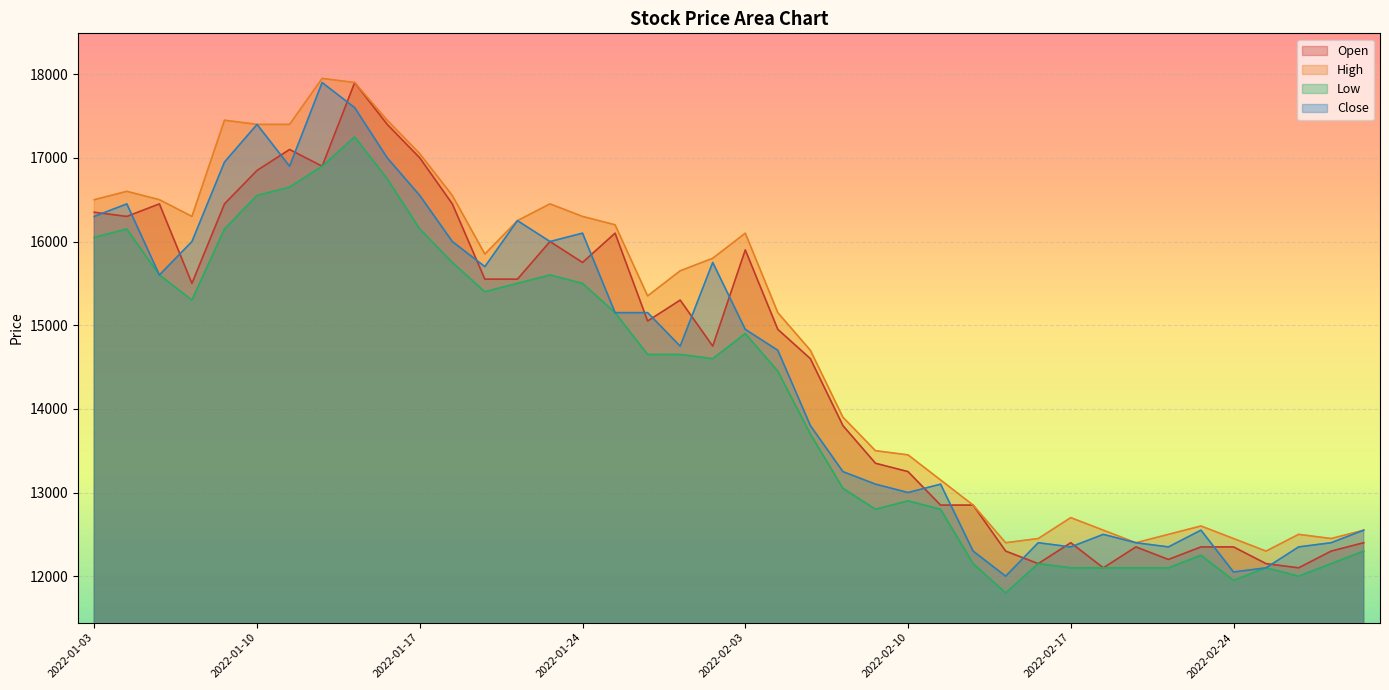

Which has a higher value, 2022-03-03 or 2022-02-04?

2022-02-04